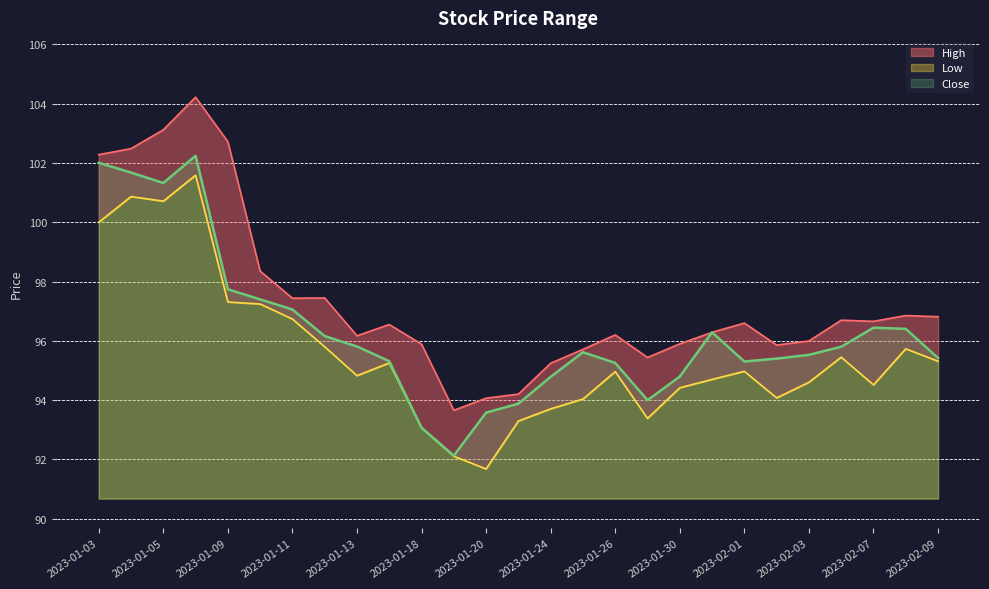

At which category is the sum across all series the highest?

2023-01-06